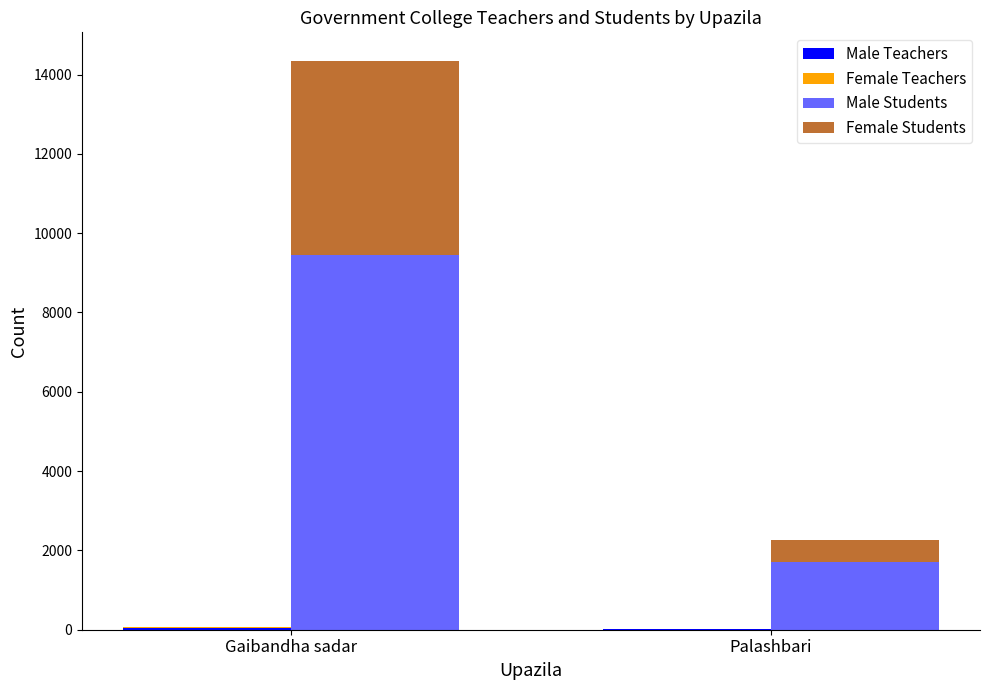

The Male Teachers series shows 42 at Gaibandha sadar. True or false?

True